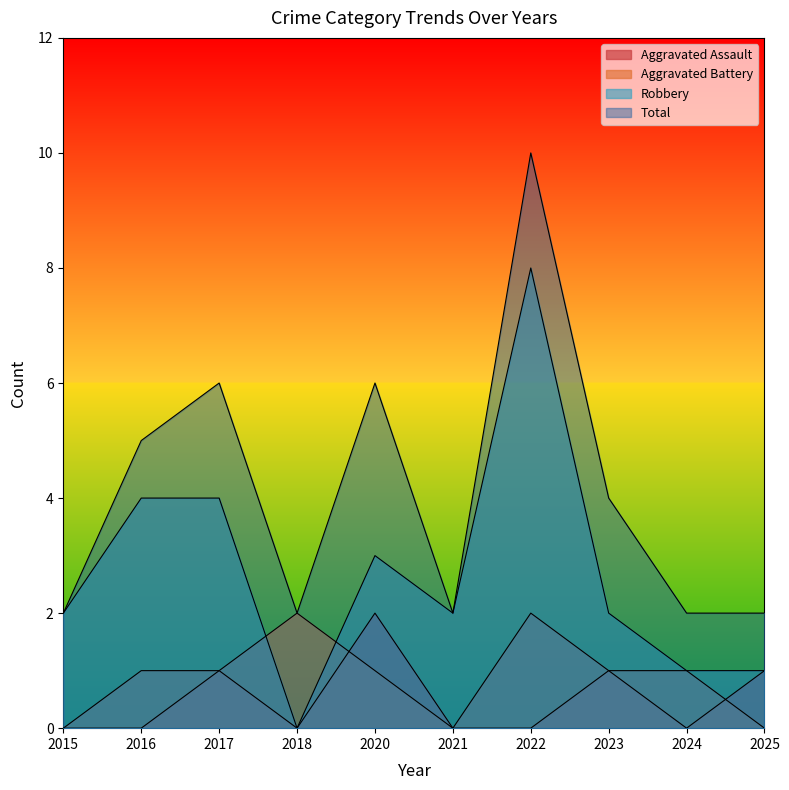

At how many categories does at least one series exceed 6?

1